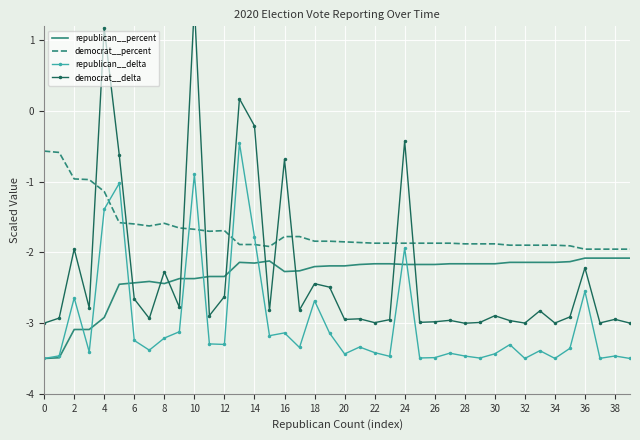

Reading left to right, list all the values displayed in this chart.

republican__percent: -3.5	-3.5	-3.1	-3.1	-2.9	-2.5	-2.4	-2.4	-2.4	-2.4	-2.4	-2.3	-2.3	-2.1	-2.1	-2.1	-2.3	-2.3	-2.2	-2.2	-2.2	-2.2	-2.2	-2.2	-2.2	-2.2	-2.2	-2.2	-2.2	-2.2	-2.2	-2.1	-2.1	-2.1	-2.1	-2.1	-2.1	-2.1	-2.1	-2.1
democrat__percent: -0.6	-0.6	-1.0	-1.0	-1.1	-1.6	-1.6	-1.6	-1.6	-1.7	-1.7	-1.7	-1.7	-1.9	-1.9	-1.9	-1.8	-1.8	-1.8	-1.8	-1.9	-1.9	-1.9	-1.9	-1.9	-1.9	-1.9	-1.9	-1.9	-1.9	-1.9	-1.9	-1.9	-1.9	-1.9	-1.9	-2.0	-2.0	-2.0	-2.0
republican__delta: -3.5	-3.5	-2.6	-3.4	-1.4	-1.0	-3.2	-3.4	-3.2	-3.1	-0.9	-3.3	-3.3	-0.5	-1.8	-3.2	-3.1	-3.3	-2.7	-3.1	-3.4	-3.3	-3.4	-3.5	-1.9	-3.5	-3.5	-3.4	-3.5	-3.5	-3.4	-3.3	-3.5	-3.4	-3.5	-3.4	-2.5	-3.5	-3.5	-3.5
democrat__delta: -3.0	-2.9	-2.0	-2.8	1.2	-0.6	-2.7	-2.9	-2.3	-2.8	1.5	-2.9	-2.6	0.2	-0.2	-2.8	-0.7	-2.8	-2.4	-2.5	-2.9	-2.9	-3.0	-3.0	-0.4	-3.0	-3.0	-3.0	-3.0	-3.0	-2.9	-3.0	-3.0	-2.8	-3.0	-2.9	-2.2	-3.0	-2.9	-3.0